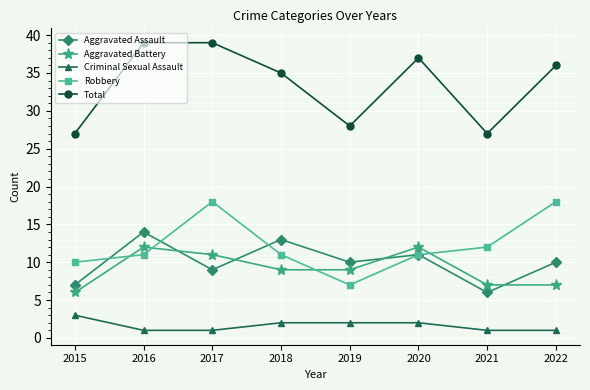

Which series changed the most between 2016 and 2019?

Total